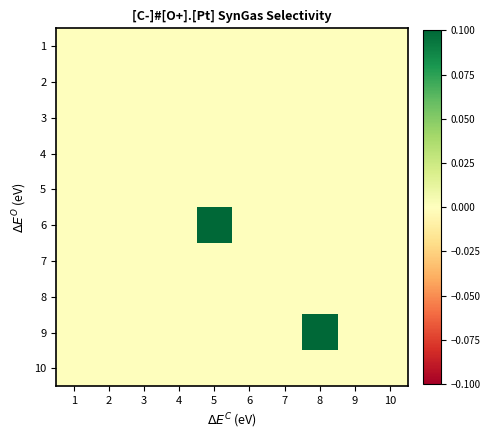

Reading left to right, extract all data points from this chart.

1: 1=0.0	2=0.0	3=0.0	4=0.0	5=0.0	6=0.0	7=0.0	8=0.0	9=0.0	10=0.0
2: 1=0.0	2=0.0	3=0.0	4=0.0	5=0.0	6=0.0	7=0.0	8=0.0	9=0.0	10=0.0
3: 1=0.0	2=0.0	3=0.0	4=0.0	5=0.0	6=0.0	7=0.0	8=0.0	9=0.0	10=0.0
4: 1=0.0	2=0.0	3=0.0	4=0.0	5=0.0	6=0.0	7=0.0	8=0.0	9=0.0	10=0.0
5: 1=0.0	2=0.0	3=0.0	4=0.0	5=0.0	6=0.0	7=0.0	8=0.0	9=0.0	10=0.0
6: 1=0.0	2=0.0	3=0.0	4=0.0	5=0.1	6=0.0	7=0.0	8=0.0	9=0.0	10=0.0
7: 1=0.0	2=0.0	3=0.0	4=0.0	5=0.0	6=0.0	7=0.0	8=0.0	9=0.0	10=0.0
8: 1=0.0	2=0.0	3=0.0	4=0.0	5=0.0	6=0.0	7=0.0	8=0.0	9=0.0	10=0.0
9: 1=0.0	2=0.0	3=0.0	4=0.0	5=0.0	6=0.0	7=0.0	8=0.1	9=0.0	10=0.0
10: 1=0.0	2=0.0	3=0.0	4=0.0	5=0.0	6=0.0	7=0.0	8=0.0	9=0.0	10=0.0